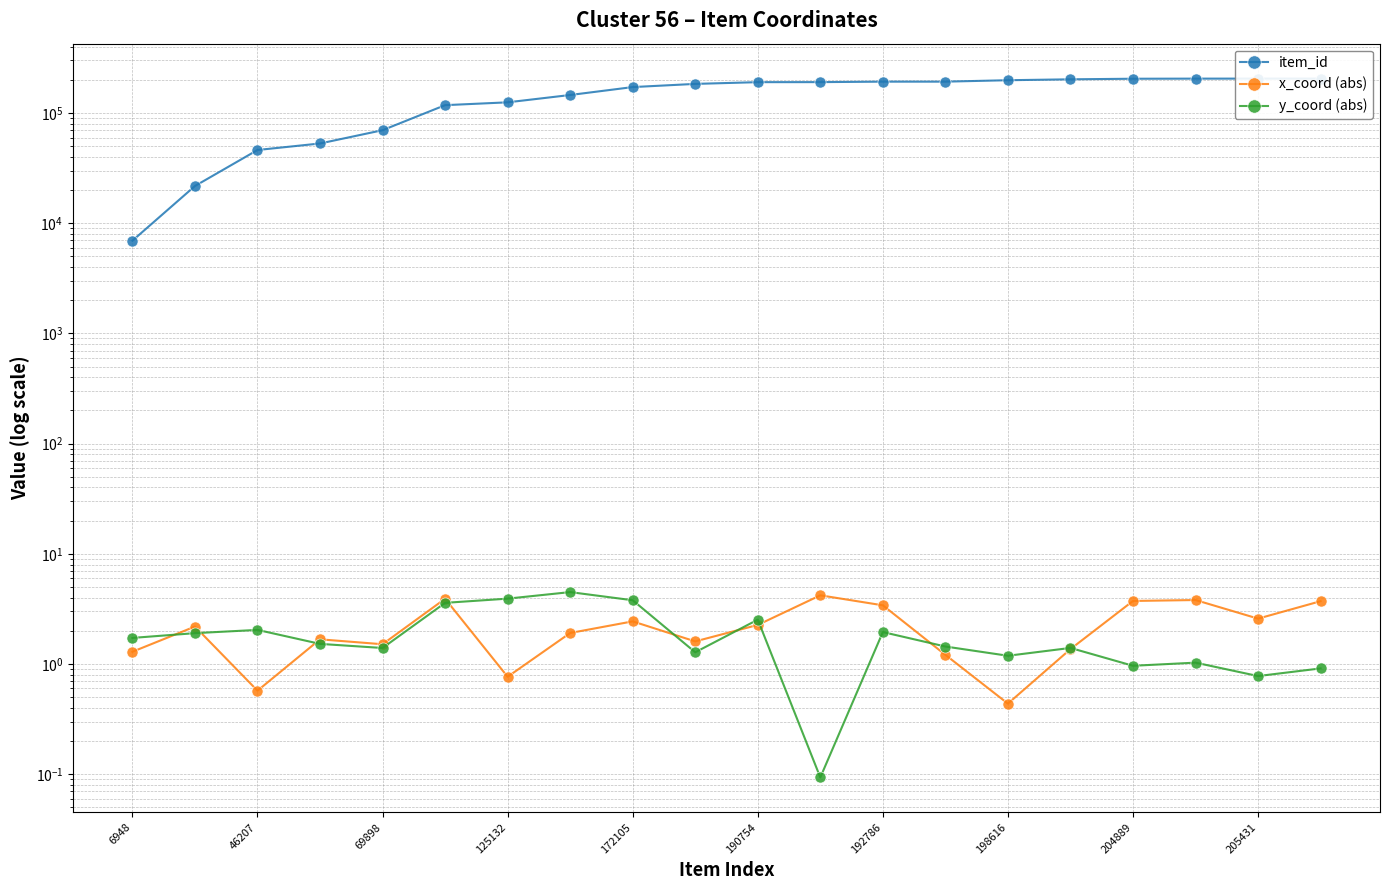

True or false: item_id and y_coord (abs) intersect in this chart.

False